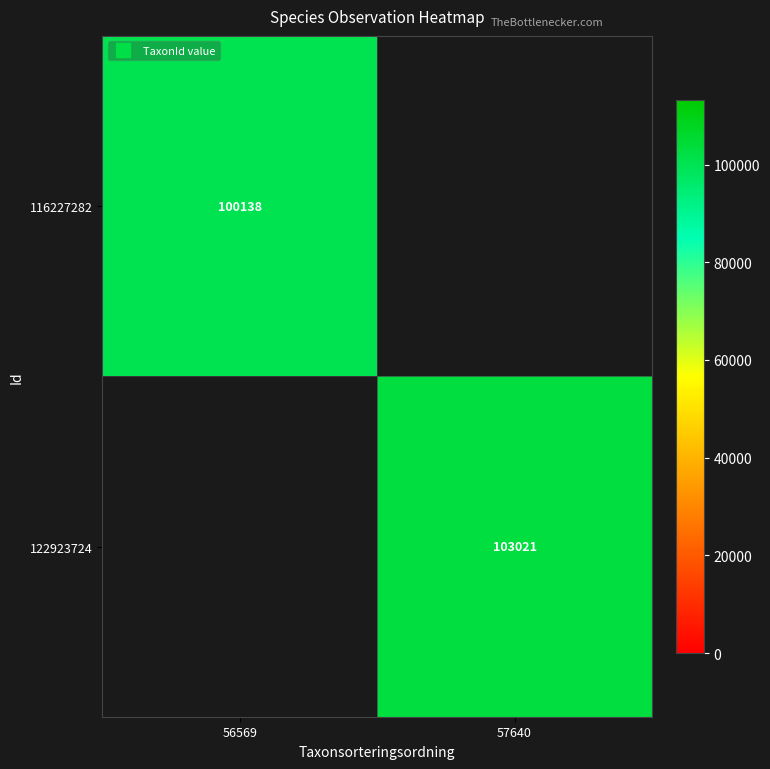

What is the minimum value shown in the chart?

100138.0